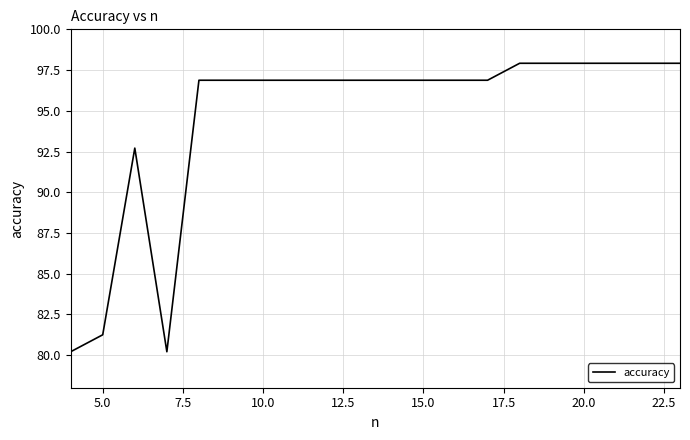

Count the number of values greater than 96.

16